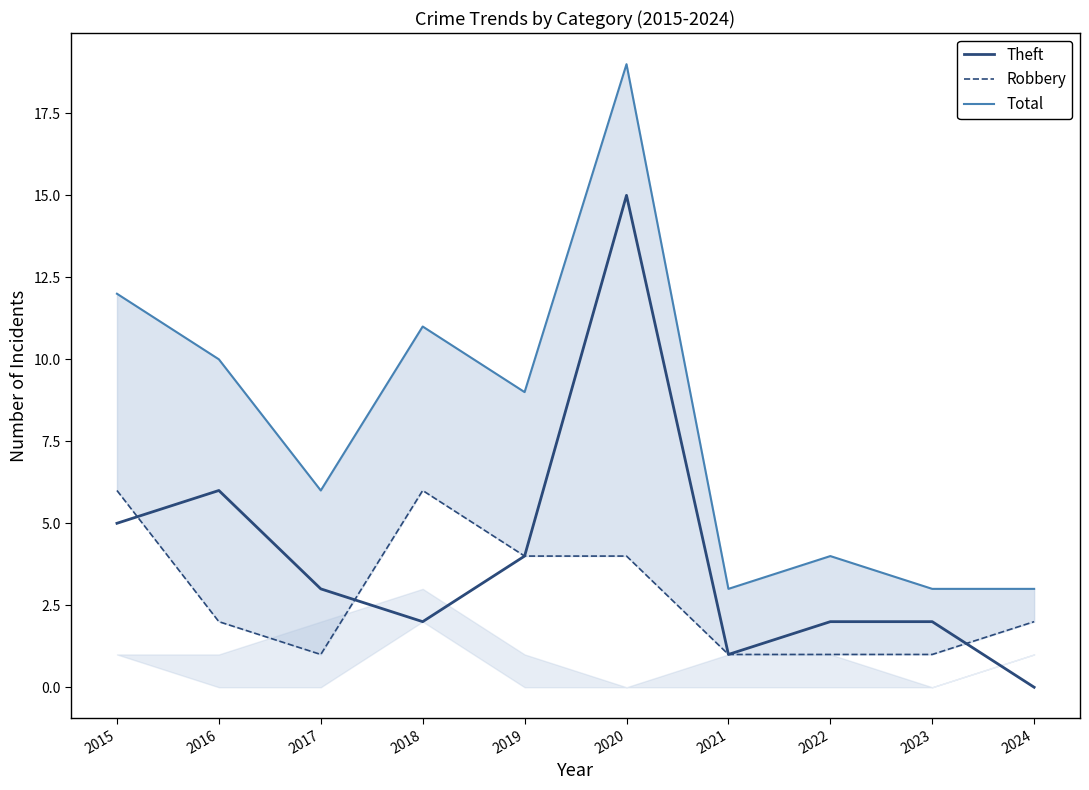

How many series are shown in this chart?

3